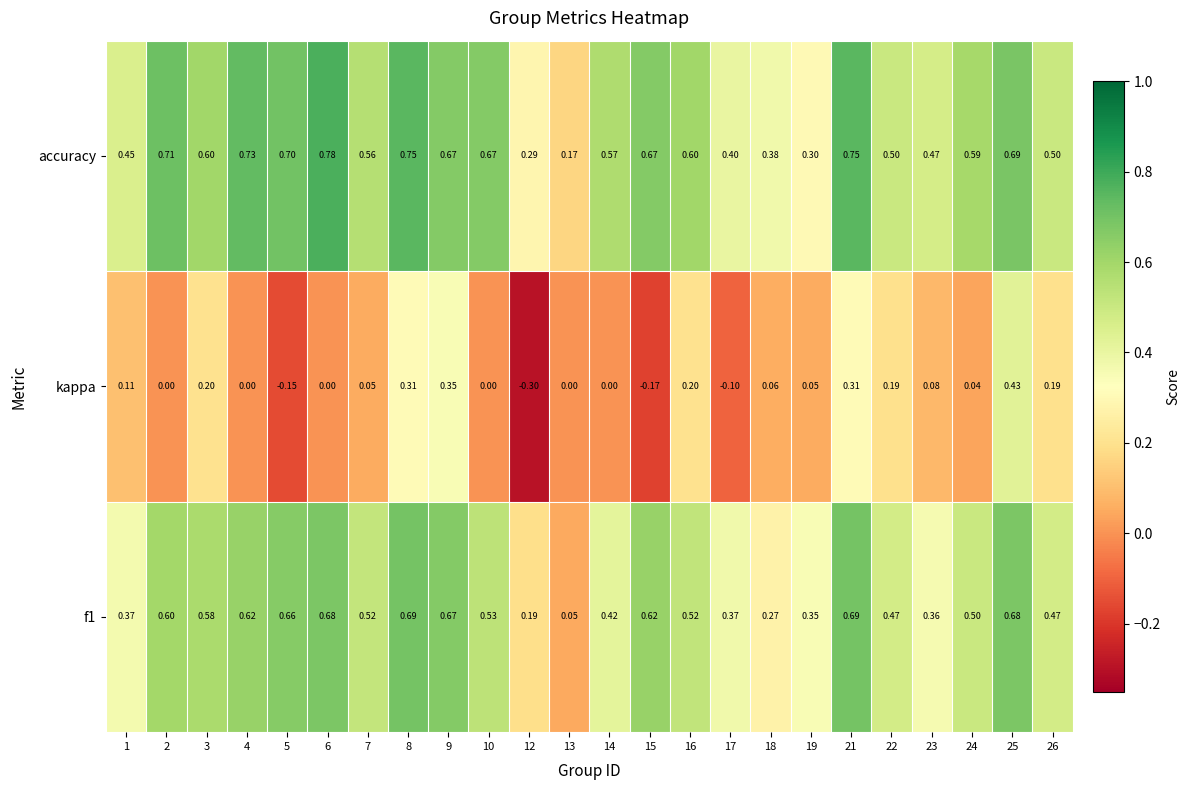

Is the value of f1 at 16 greater than the value of accuracy at 8?

No